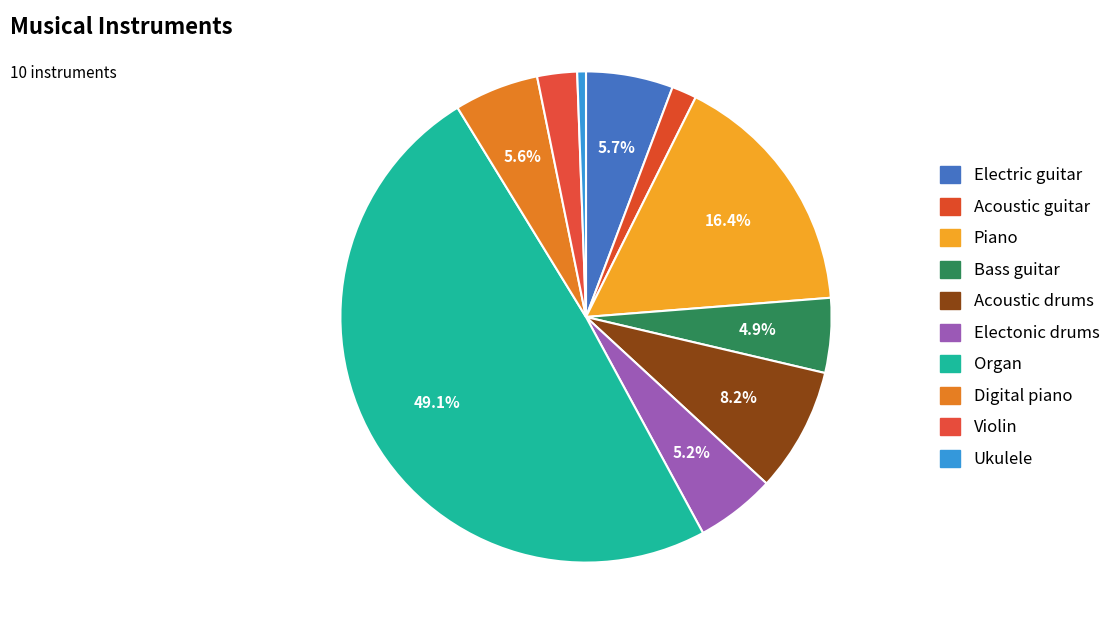

Is there any slice that represents more than half of the pie?

No